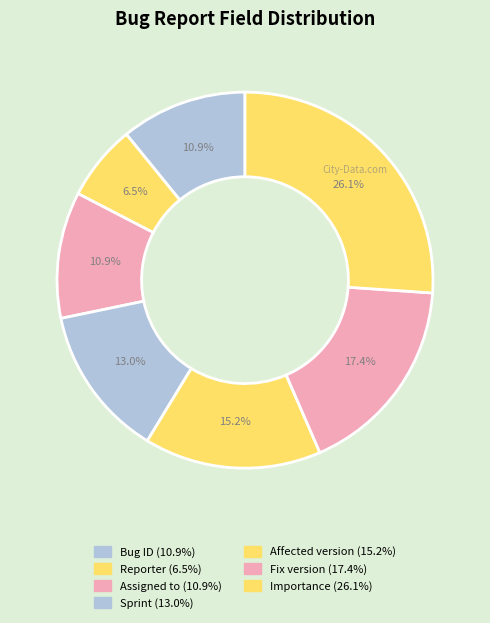

How many slices are in this pie chart?

7